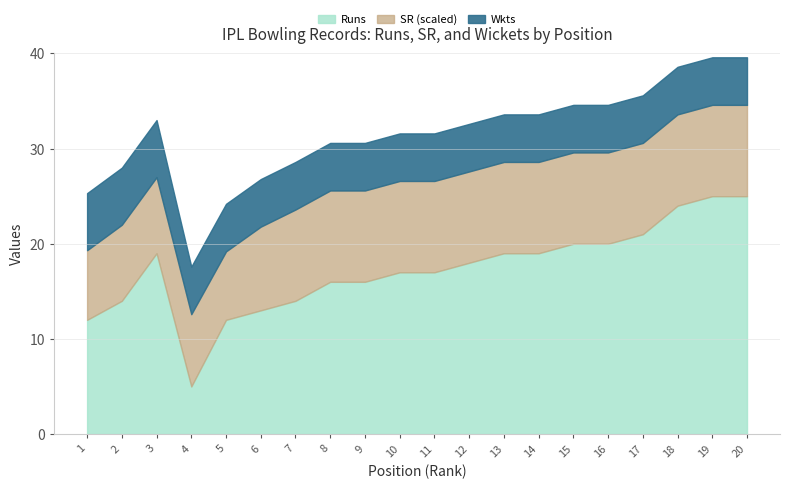

Is it true that Runs equals 16.0 at 8?

True